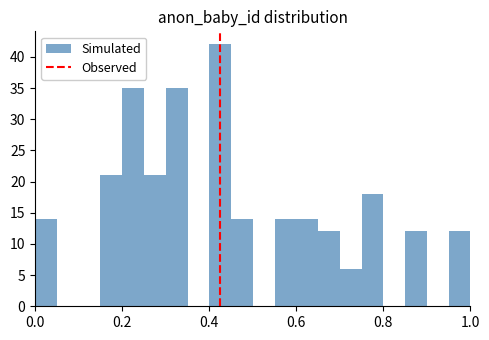

Around what value on the x-axis is the tallest bar? Give the approximate position of its centre, as read against the axis.

0.42